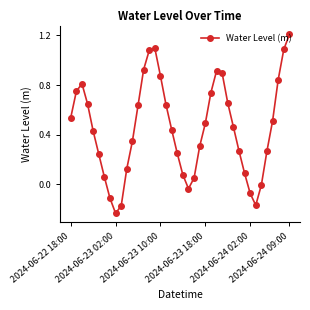

True or false: the data has more than 0 interior local peaks.

True